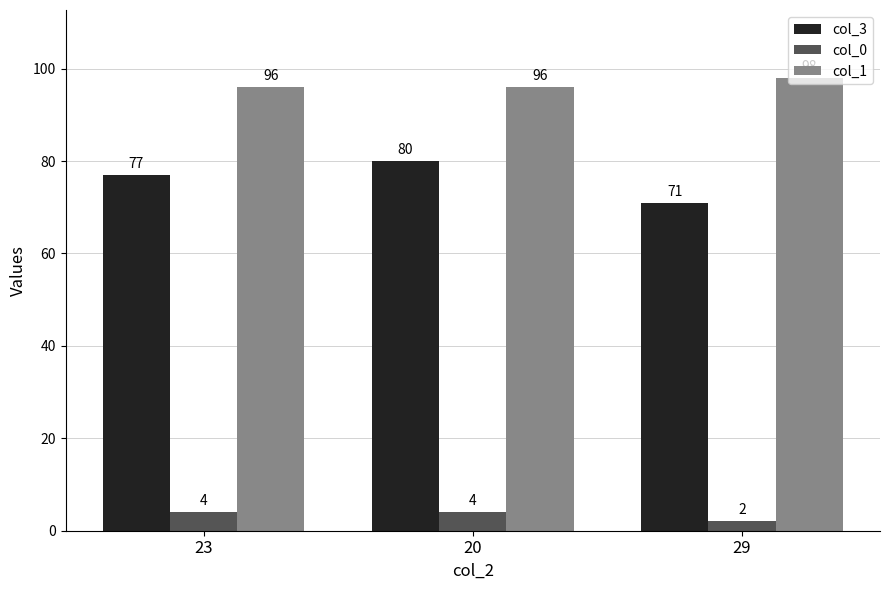

Is it true that col_0 equals 4 at 20?

True